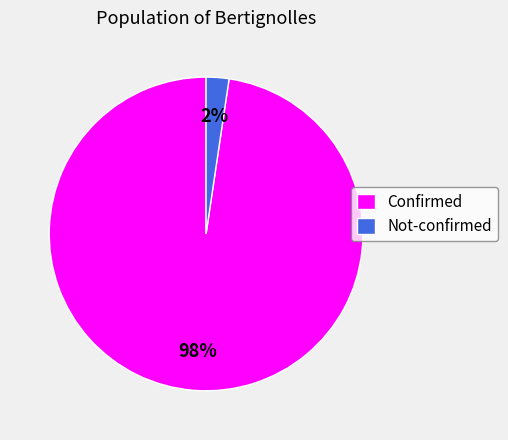

Do Confirmed and Not-confirmed together represent more than half of the pie?

Yes